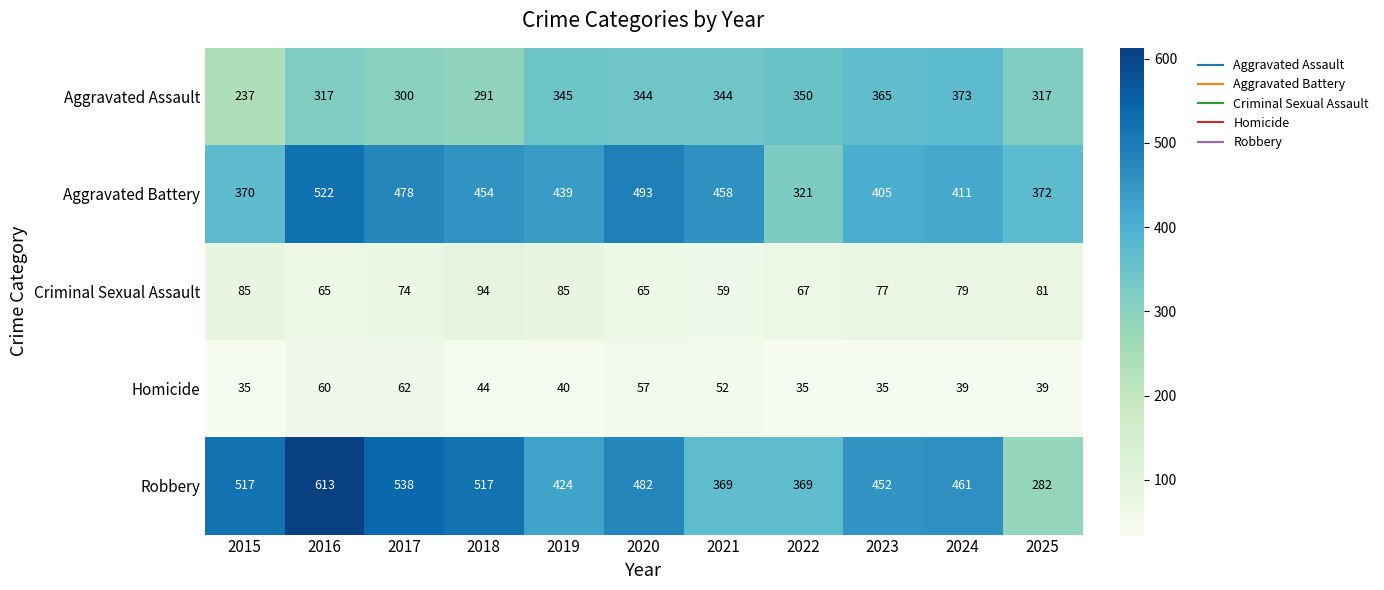

What is the difference between the maximum and minimum values in the Aggravated Assault series?

136